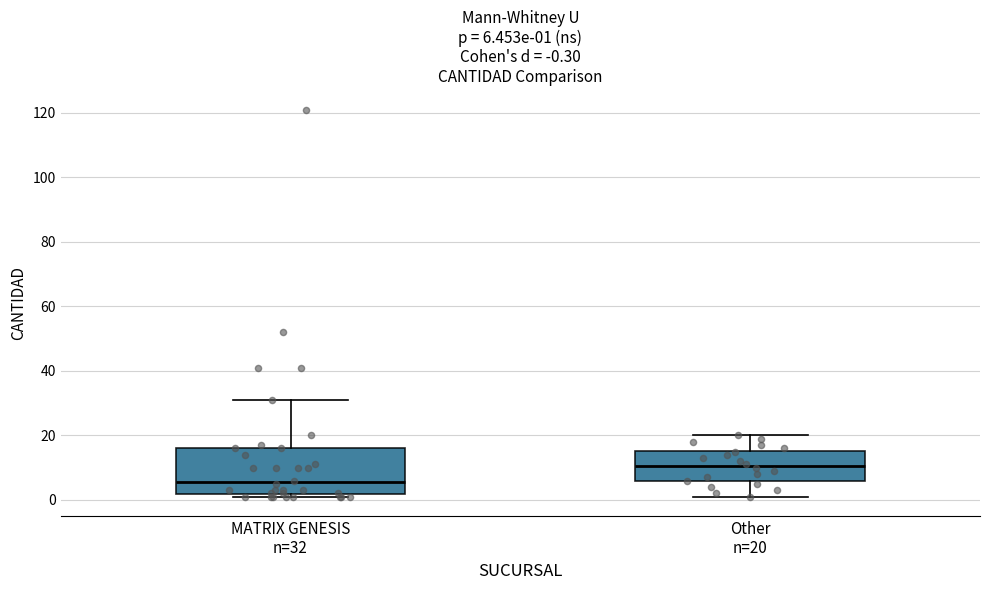

Comparing the boxes themselves (not the whiskers), which one is the tallest?

MATRIX GENESIS n=32